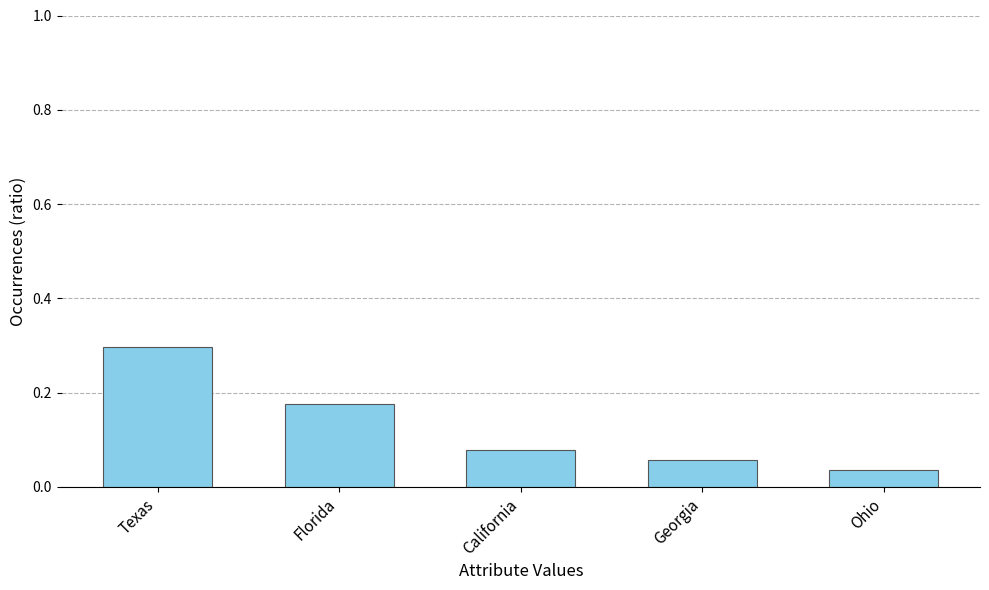

At which category does the chart reach its peak across all series?

Texas